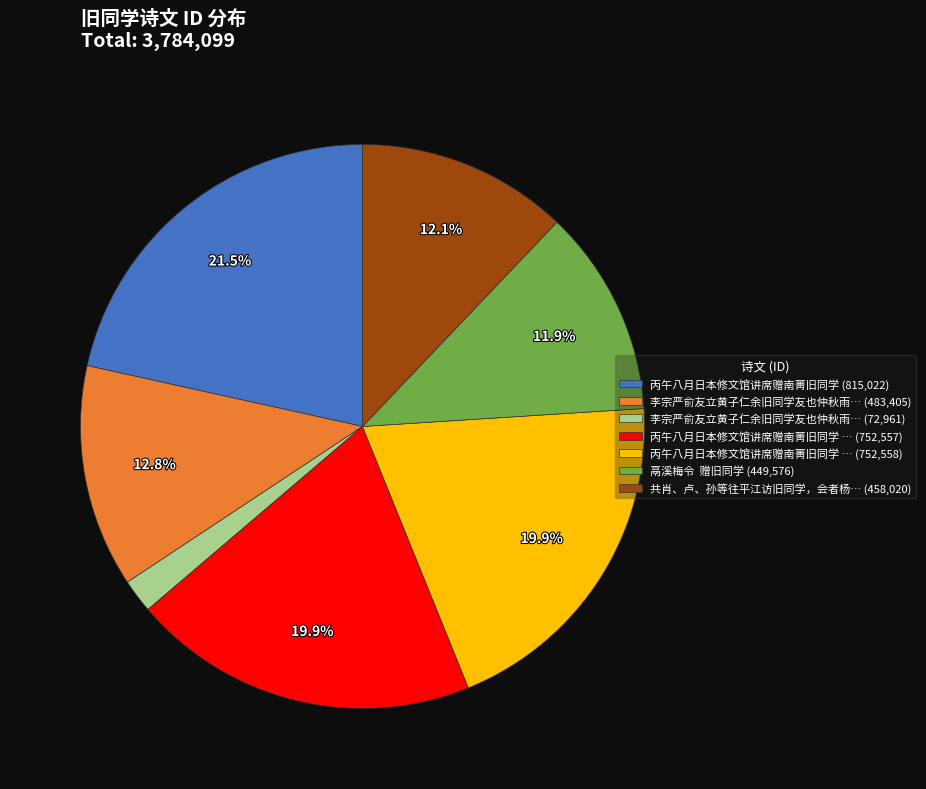

To the nearest percent, what is the average slice percentage?

14%